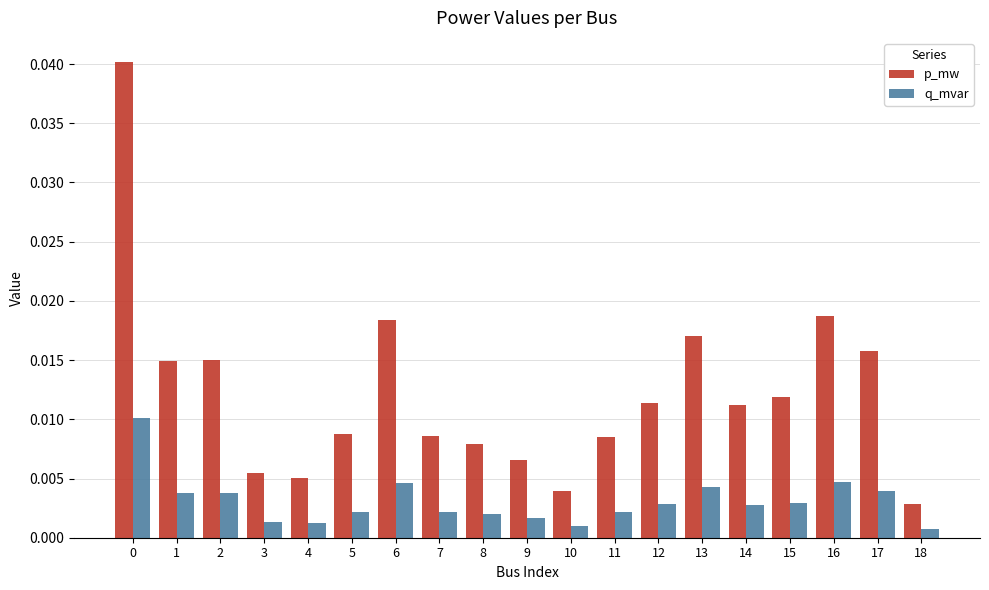

Does the chart contain any negative values?

No